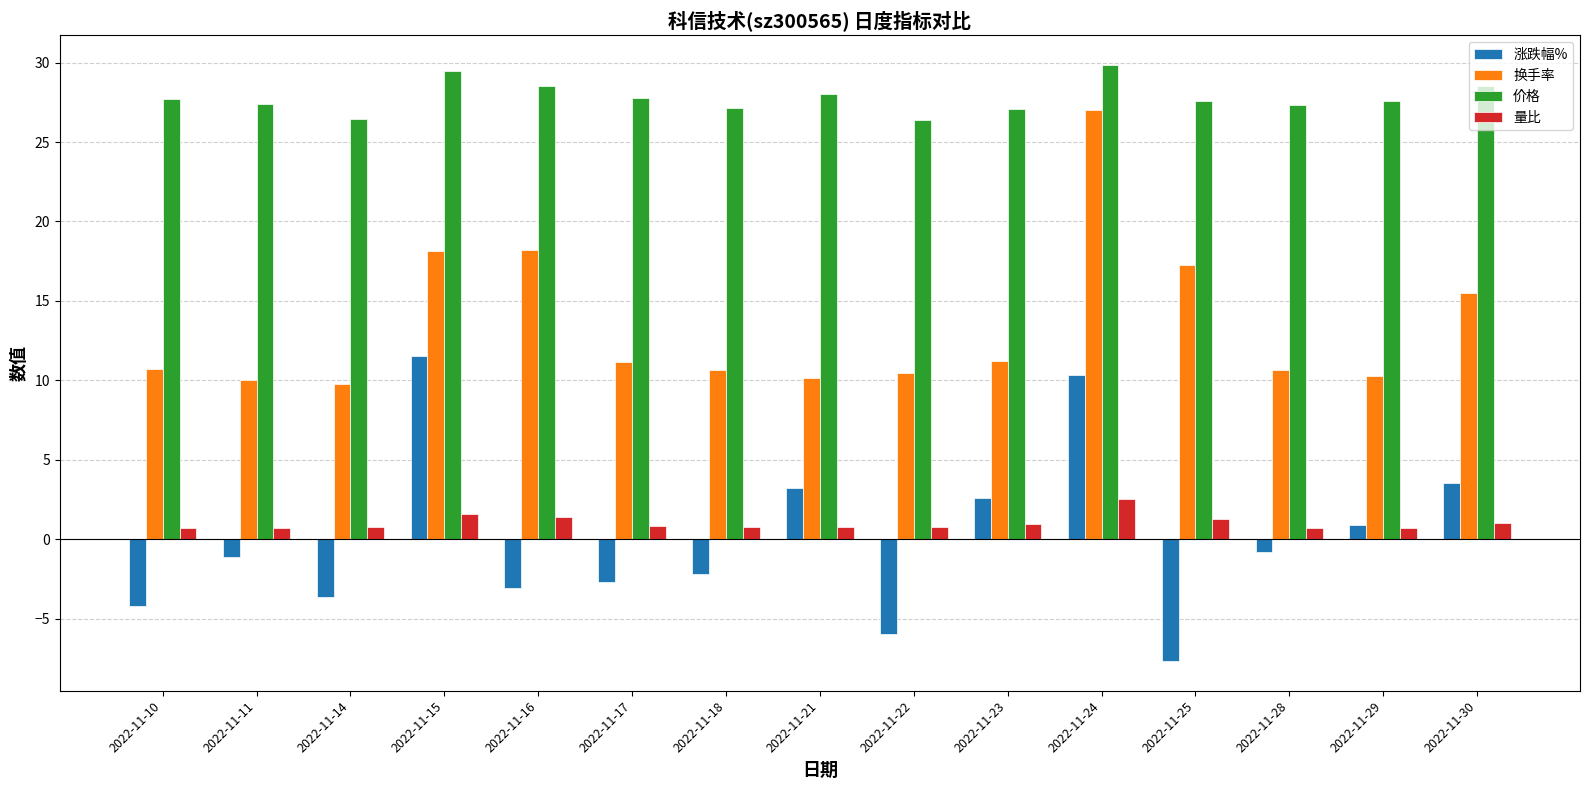

Rank the series by their maximum value, from highest to lowest.

价格, 换手率, 涨跌幅%, 量比